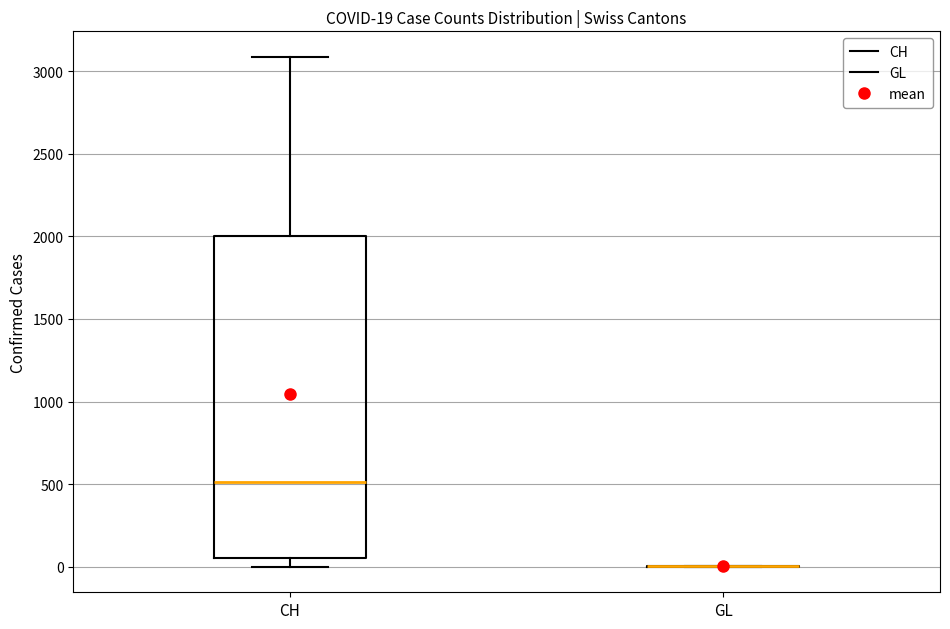

Comparing the boxes themselves (not the whiskers), which one is the tallest?

CH